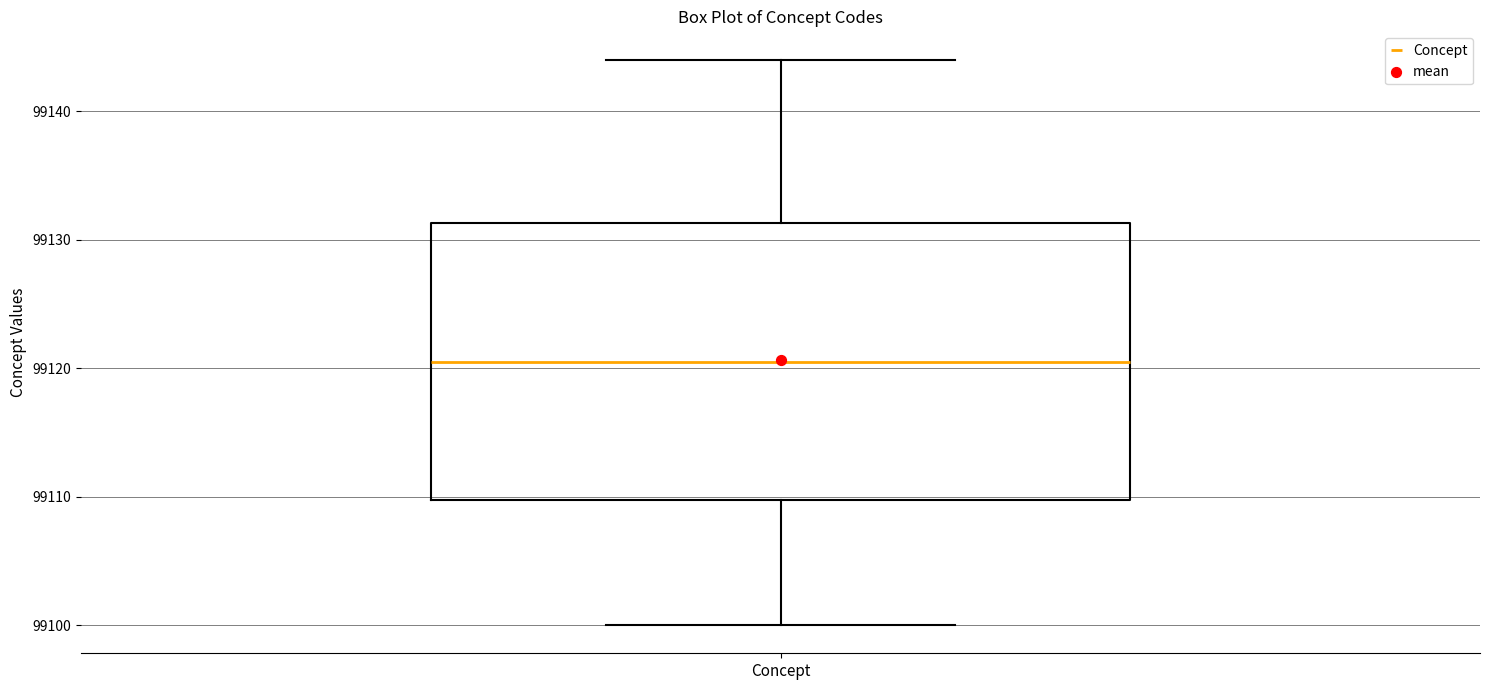

Where is the lower edge of the box for Concept on the y-axis? The values are not printed on the chart, so give them approximately, as read against the axis.

99110